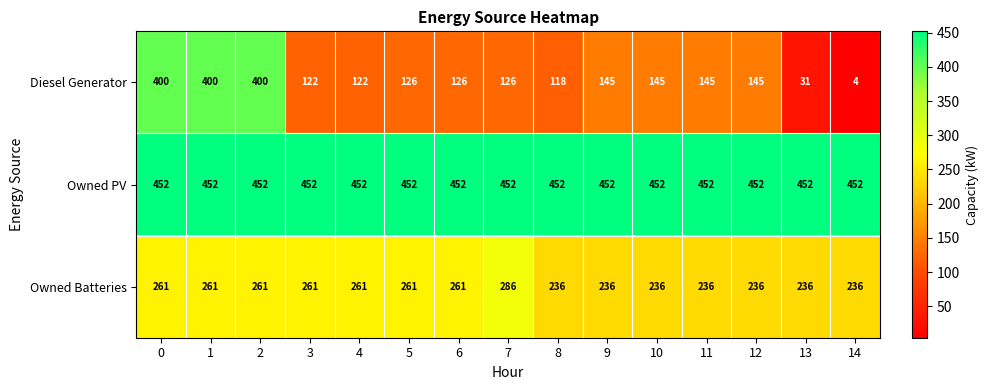

Which series has the largest range (max minus min)?

Diesel Generator